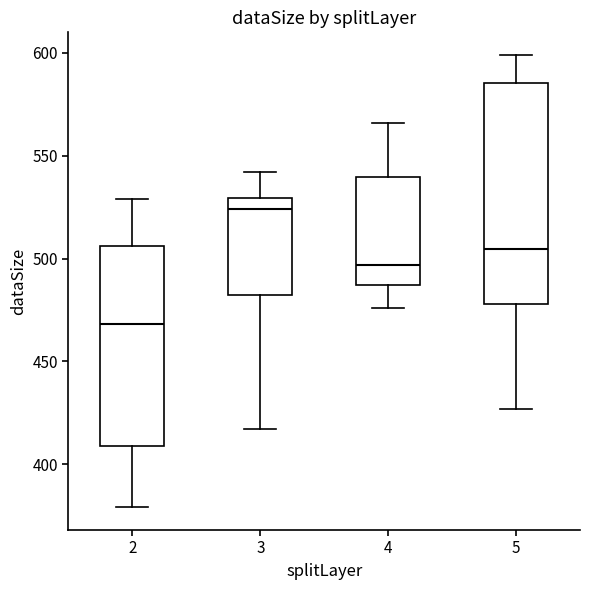

Where does the median line of the box at x = 2 sit on the y-axis? The values are not printed on the chart, so give them approximately, as read against the axis.

470